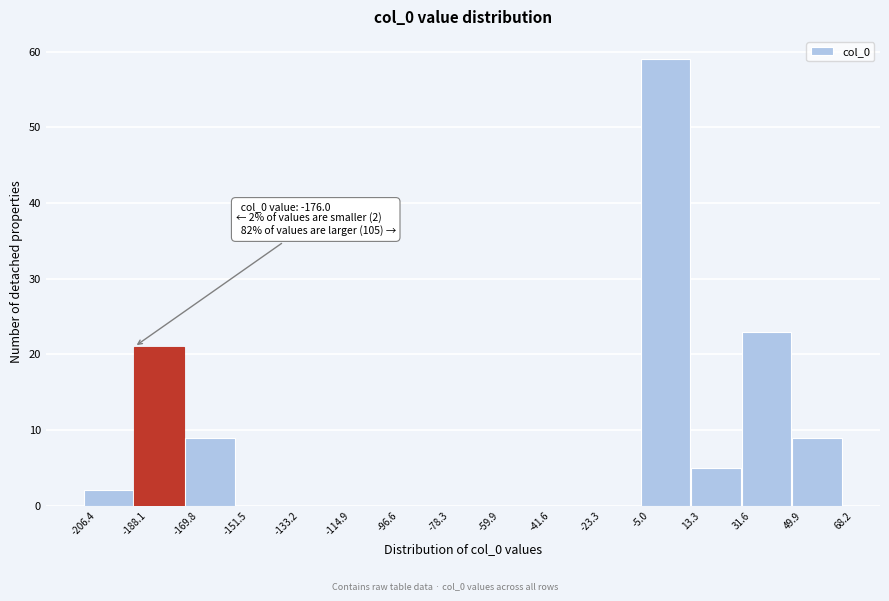

Which range on the x-axis has the tallest bar?

-5.0 to 13.3